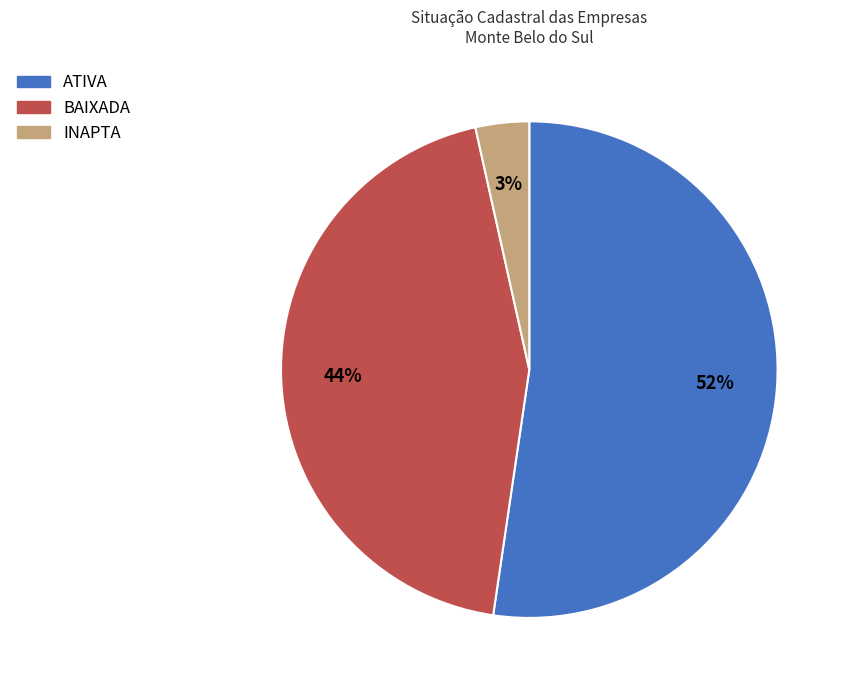

What percentage is the INAPTA slice, to the nearest percent?

3%